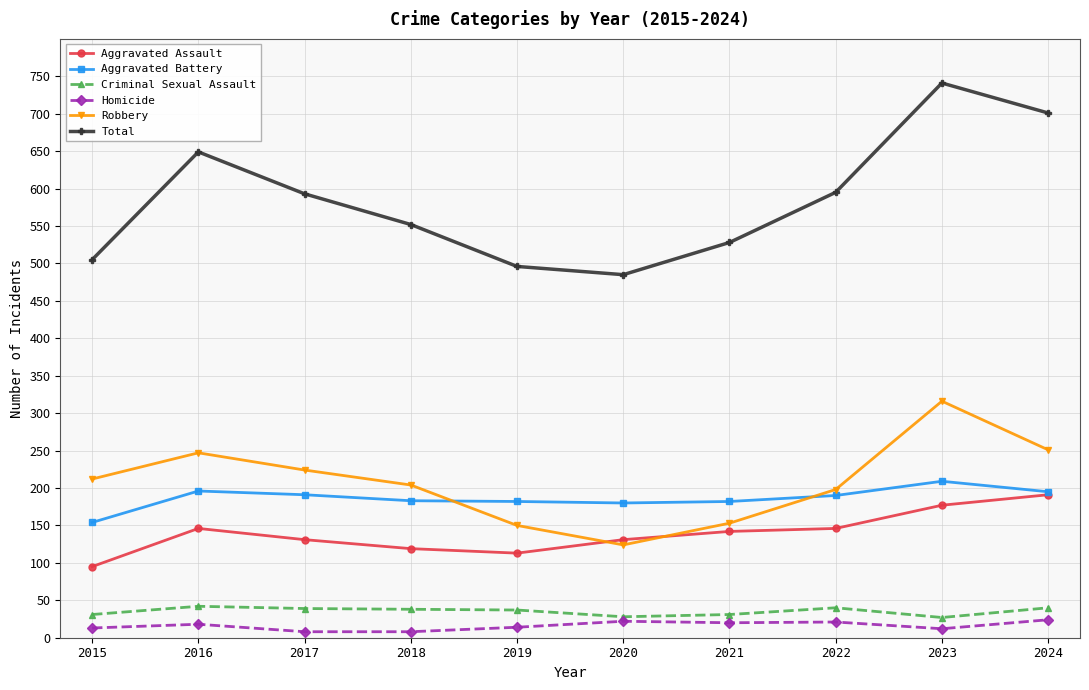

True or false: Aggravated Assault has more than 0 points higher than both neighbors.

True